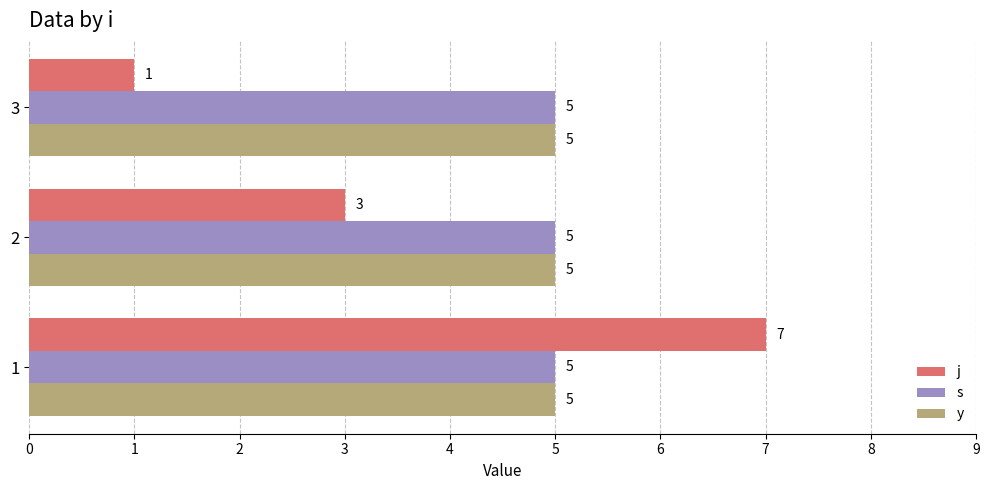

What is the sum of the y values at 2 and 1?

10